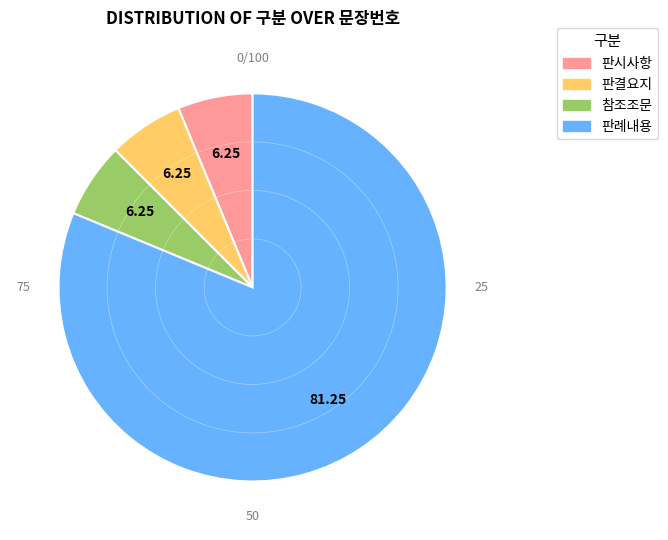

Is it true that 판결요지 is 1% of the pie?

False